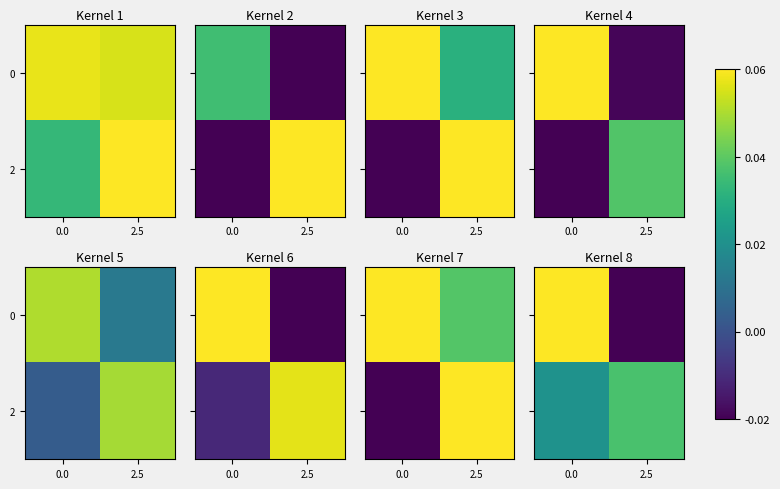

What is the maximum value shown in the chart?

0.1